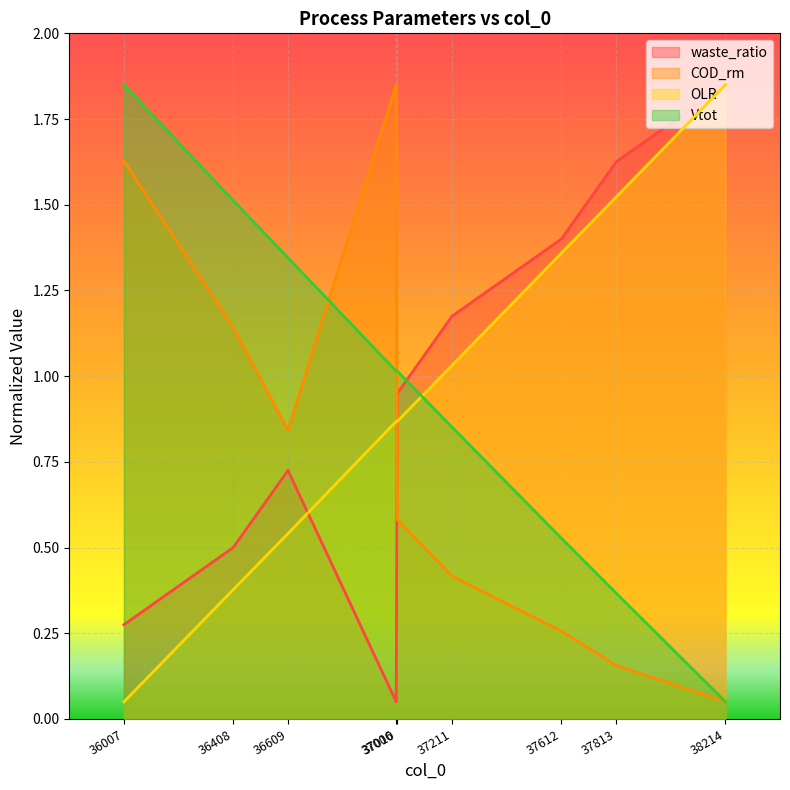

What is the smallest value displayed?

0.1